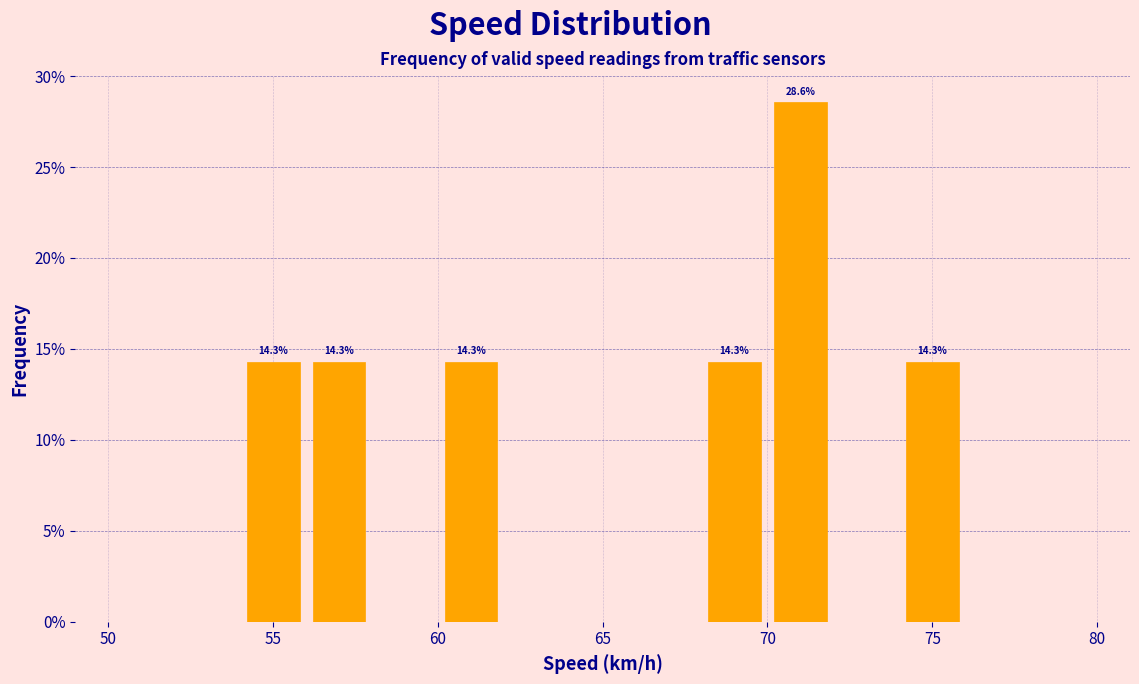

Which range on the x-axis has the tallest bar?

70 to 72